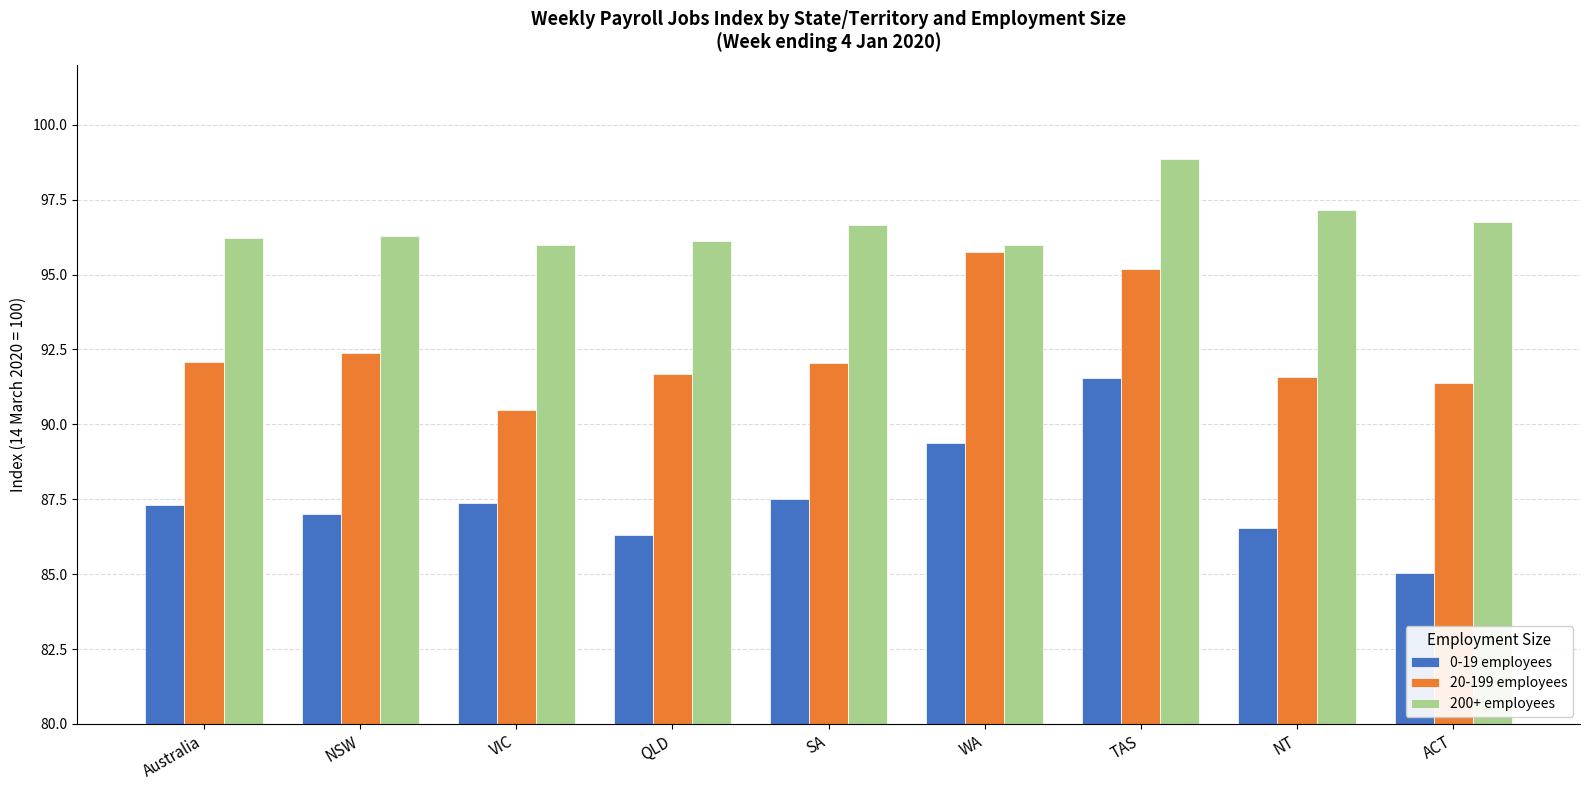

Which label corresponds to the smallest value in the chart?

ACT